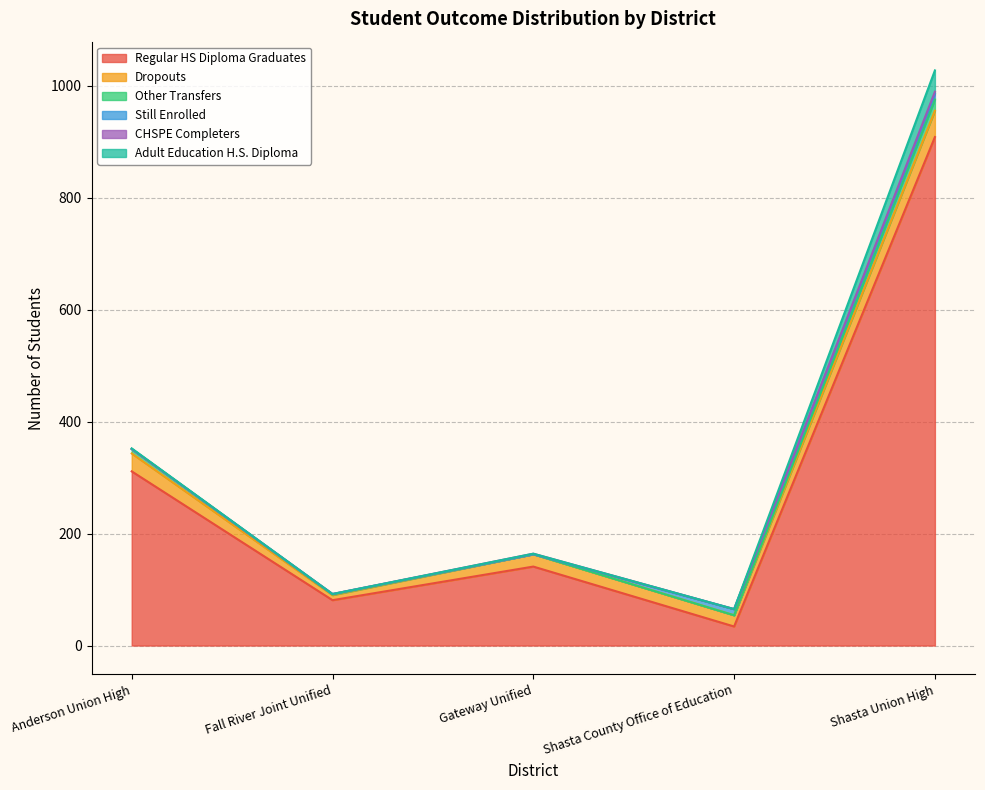

What is the difference between the highest and lowest values at Fall River Joint Unified?

81